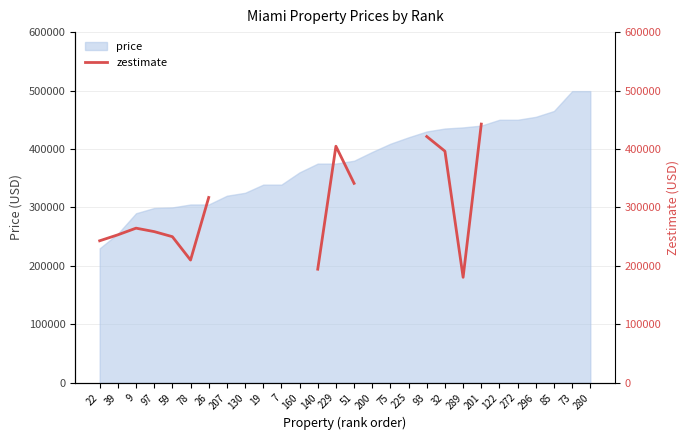

What is the label of the 22nd point from the right?

26